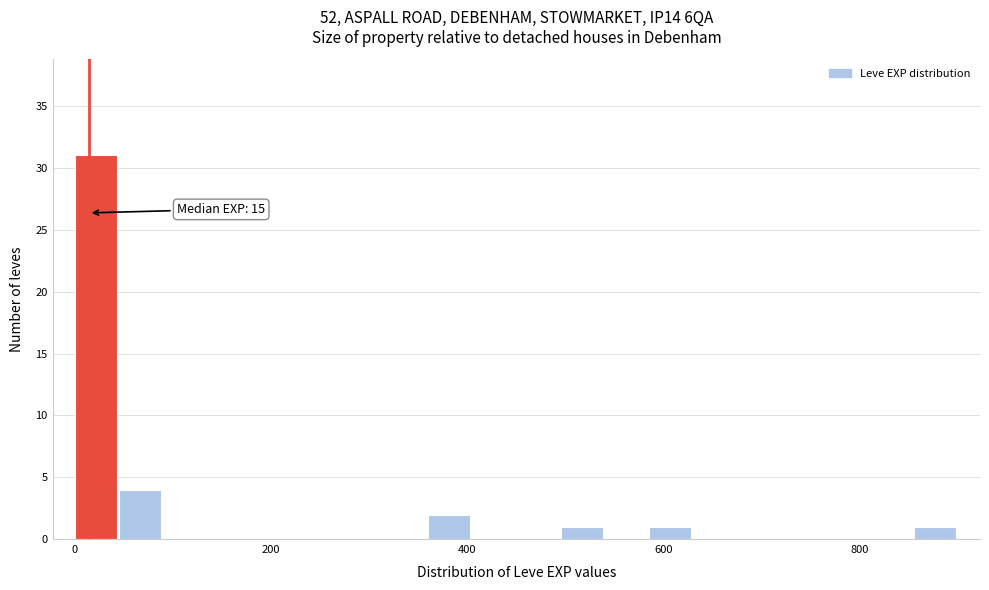

Around what value on the x-axis is the tallest bar? Give the approximate position of its centre, as read against the axis.

20